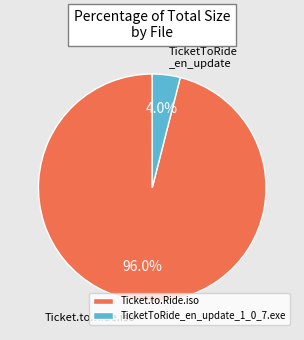

What is the largest slice in the pie chart?

Ticket.to.Ride.iso